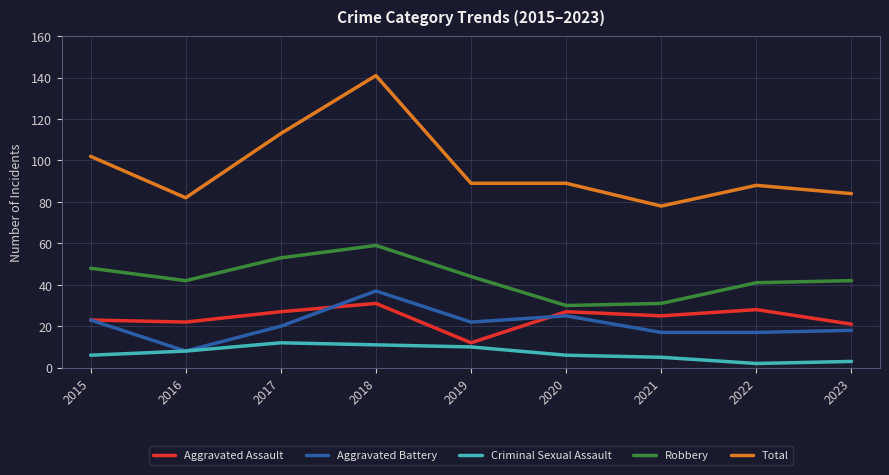

What is the difference between the maximum and minimum values in the Robbery series?

29